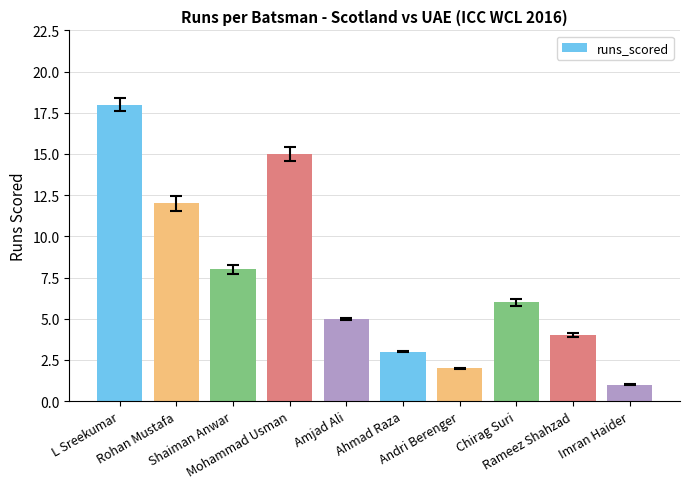

Which category has the highest value across all series?

L Sreekumar